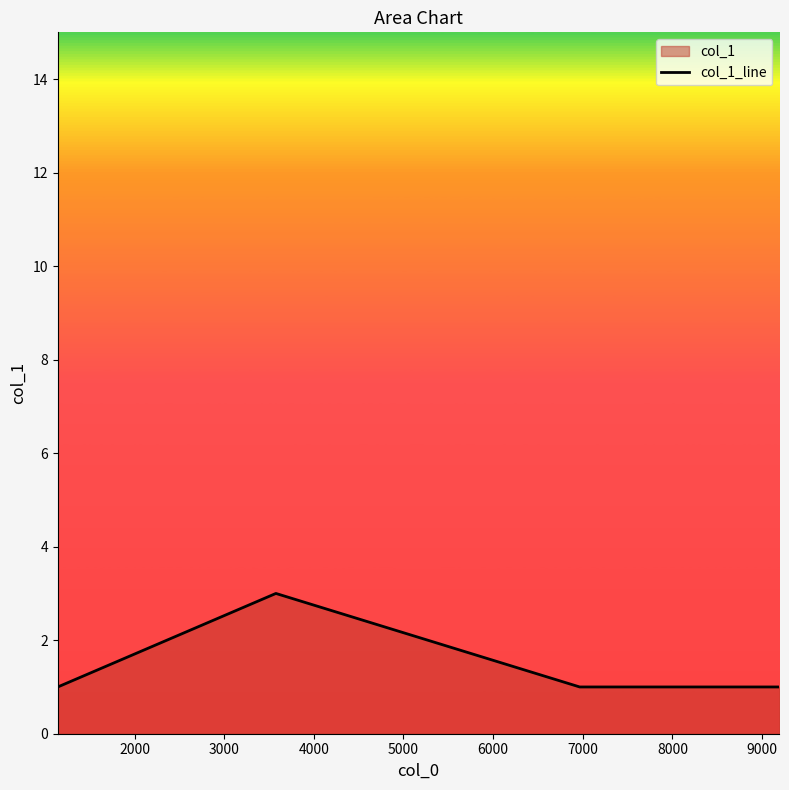

How many points are higher than both their immediate neighbors (excluding endpoints)?

1